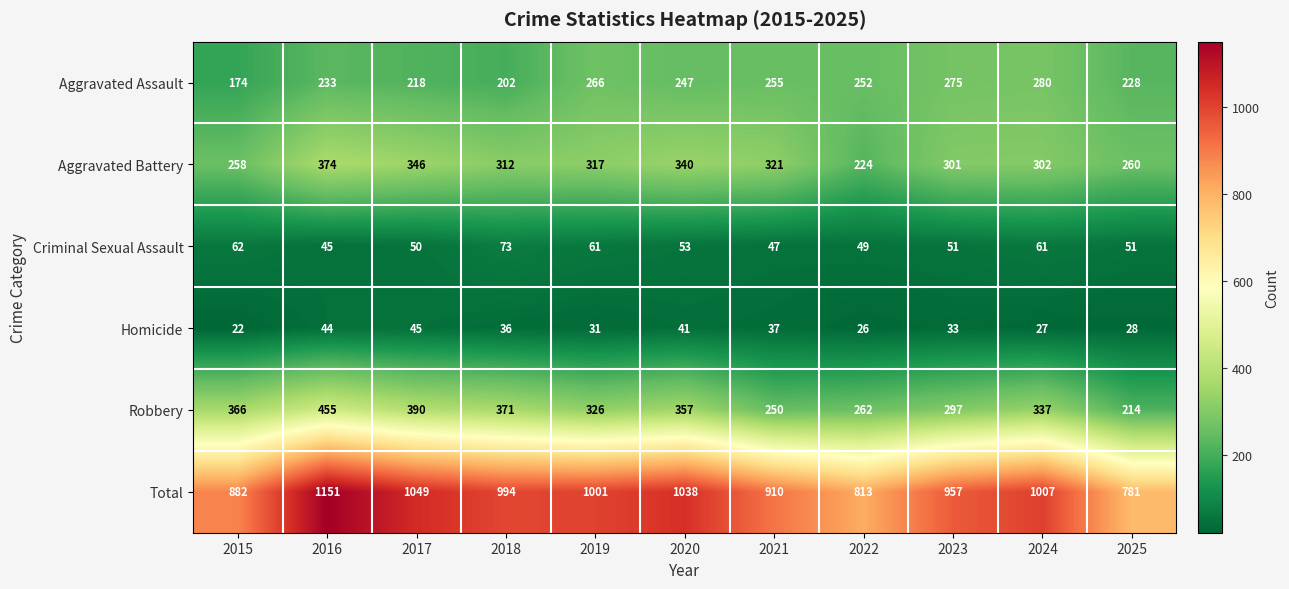

At which label does Aggravated Assault reach its minimum?

2015